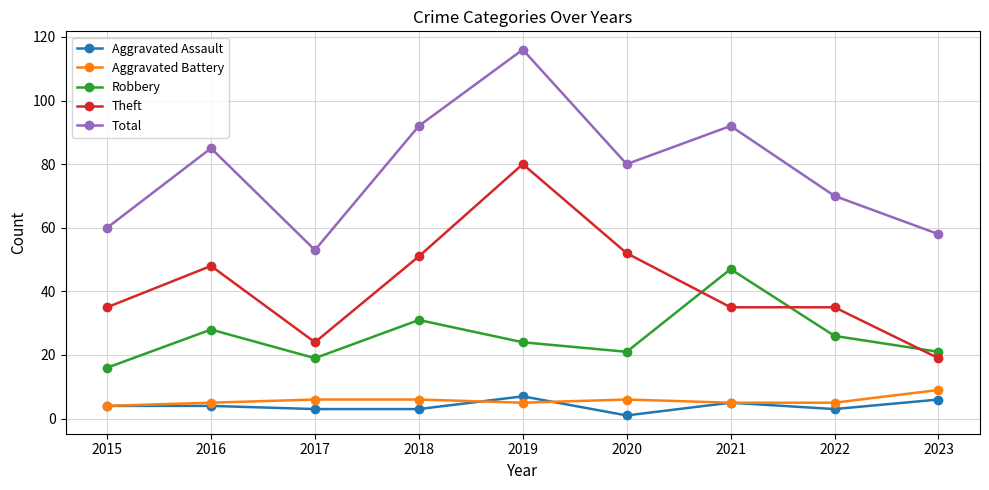

Between 2018 and 2020, which series saw the biggest shift?

Total